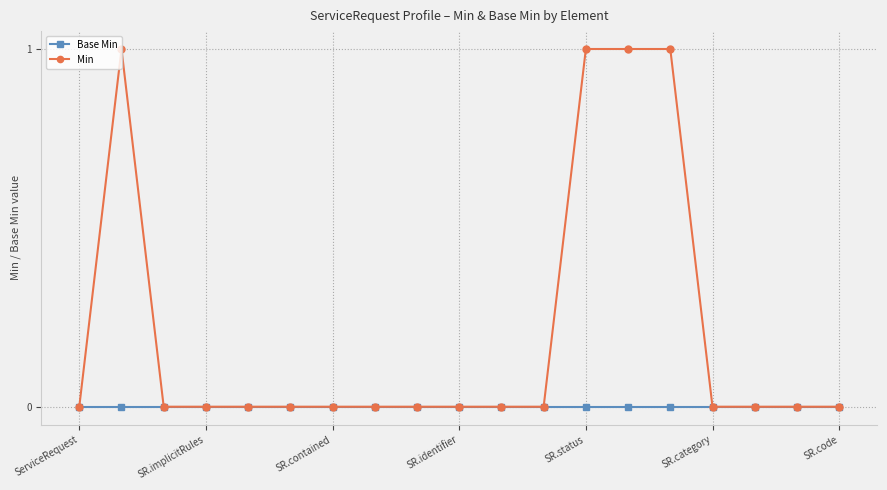

How many Min values are between 0 and 1?

19